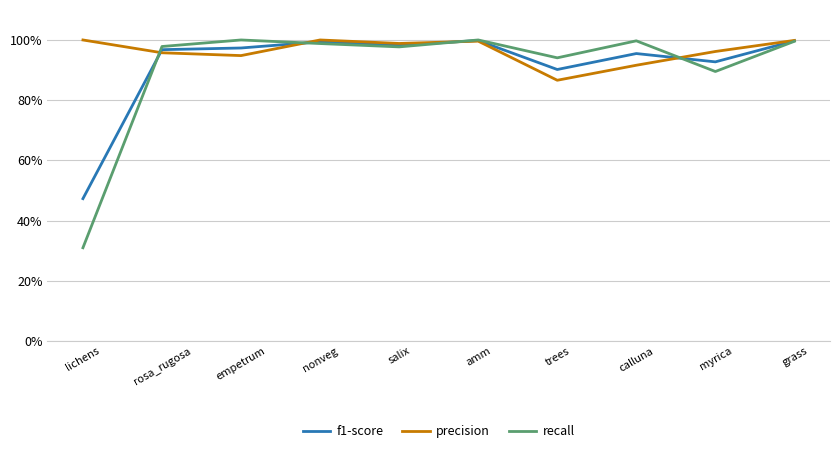

Which has a higher value, rosa_rugosa or calluna?

rosa_rugosa